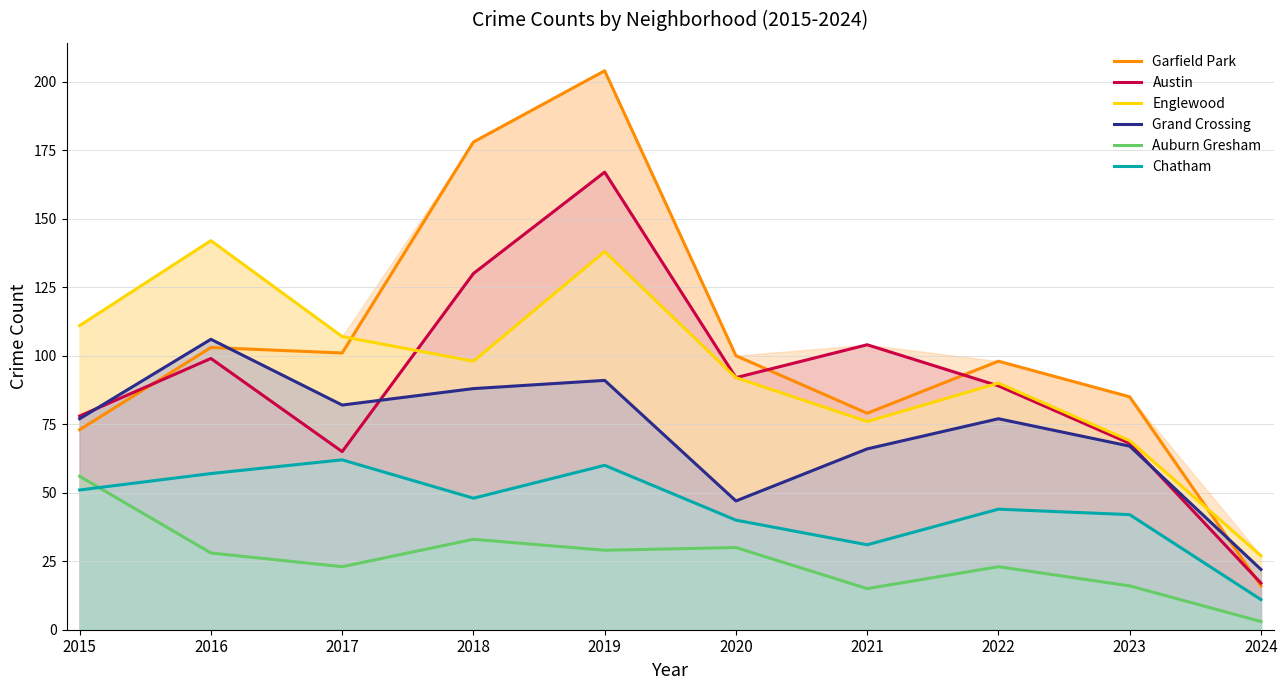

How many lines are shown in the chart?

6